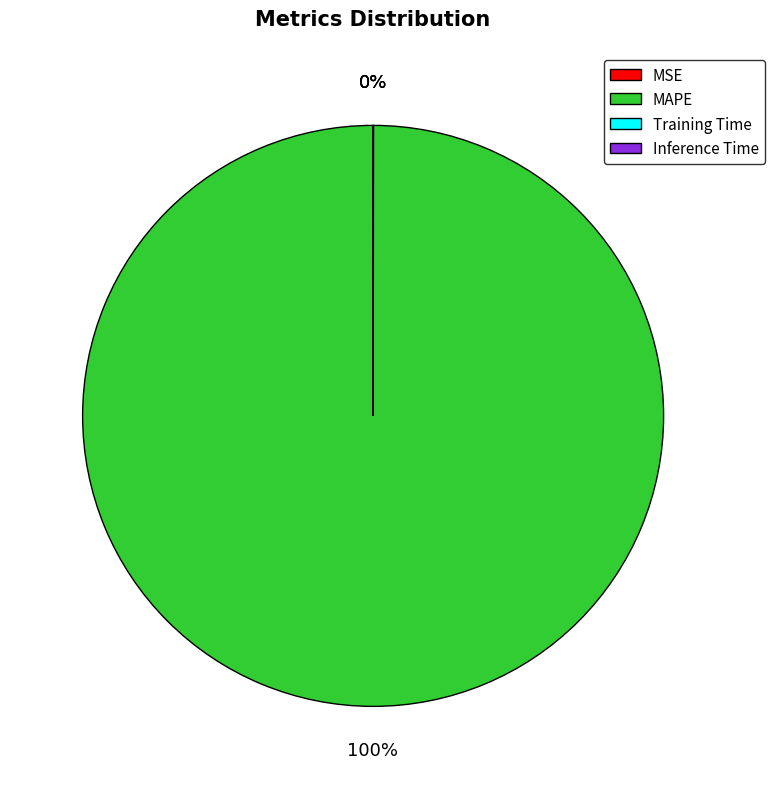

Which slice is the largest?

MAPE